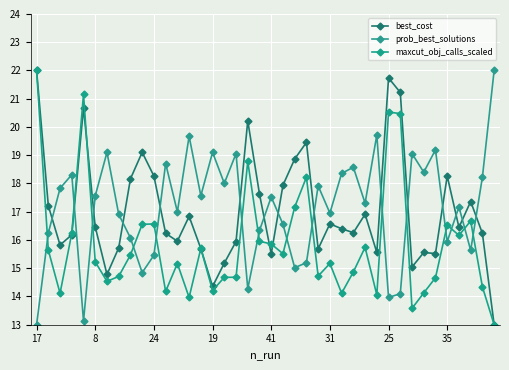

What is the value of the prob_best_solutions point at the 14th from the left?

19.7